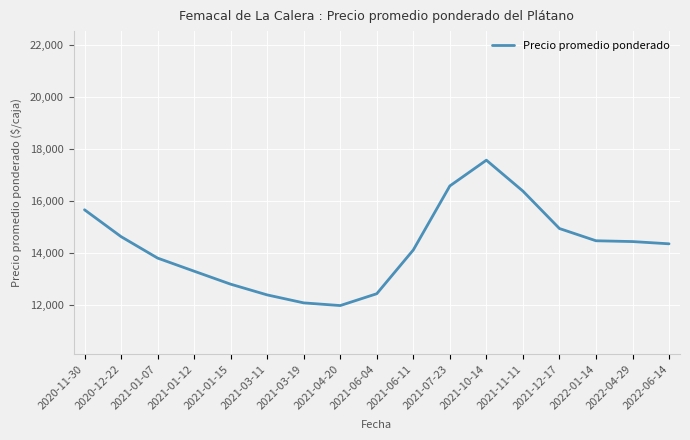

What is the difference between the maximum and minimum values?

5582